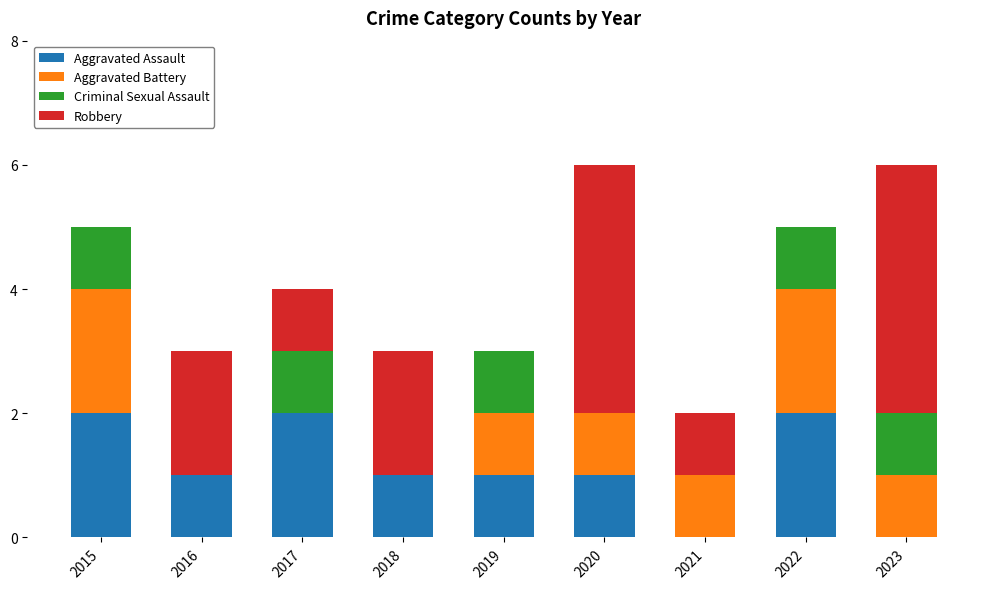

The value of Aggravated Assault at 2015 is 2. True or false?

True